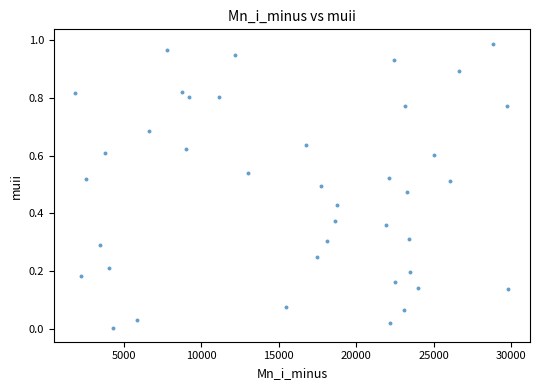

How many points are shown in the scatter plot?

40